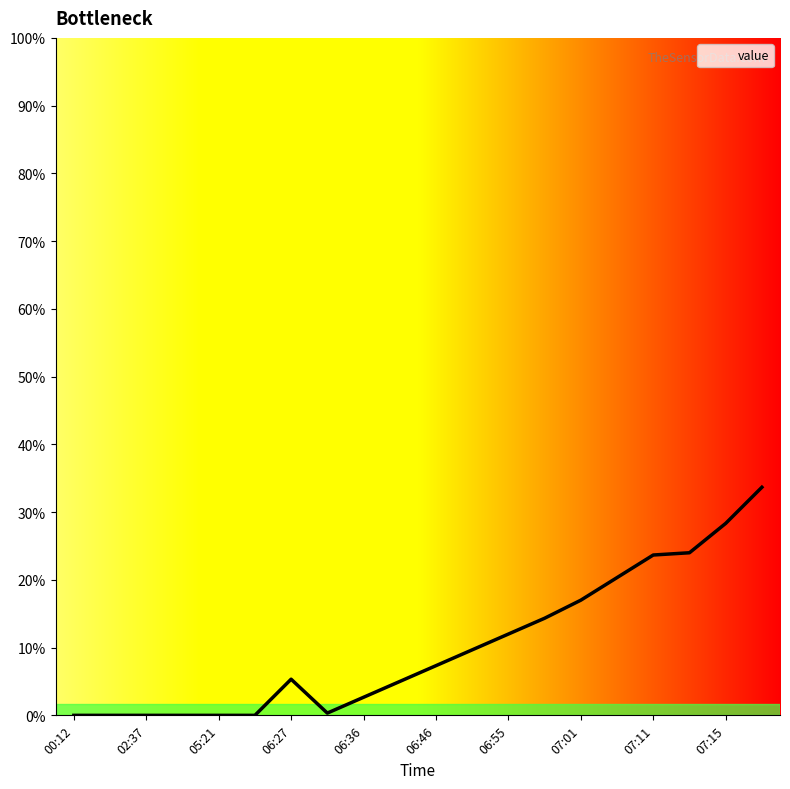

Count the number of categories in the chart.

20